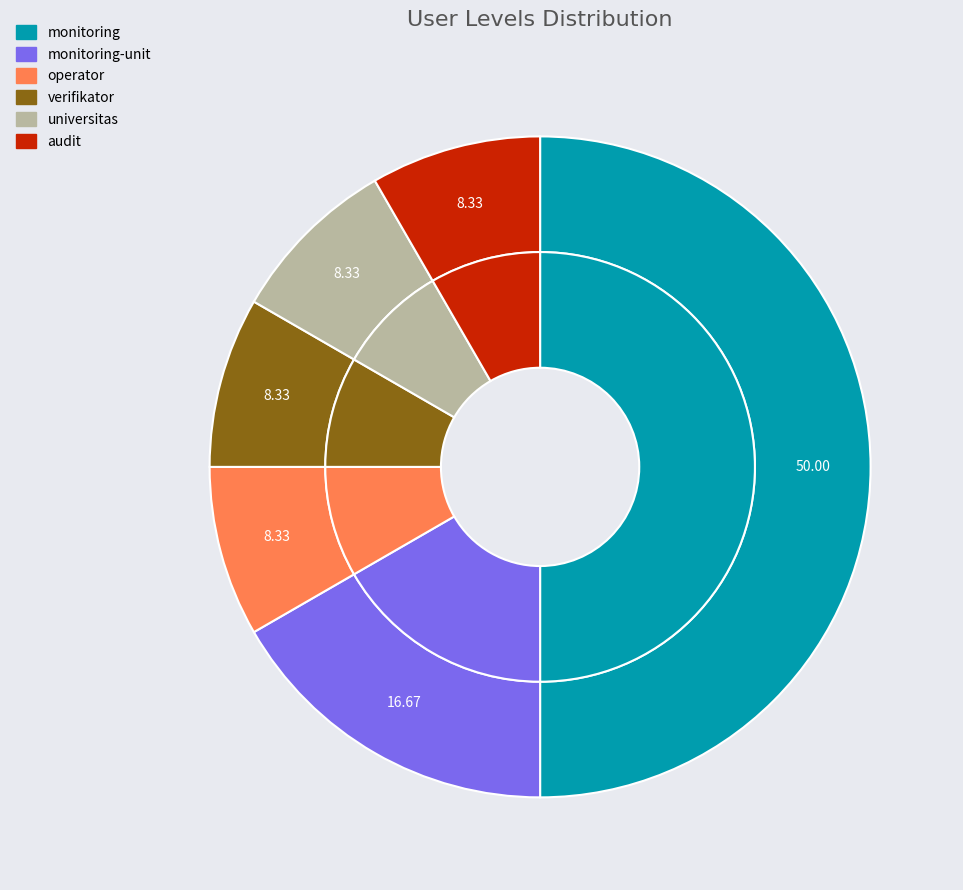

Does any single category account for the majority?

No